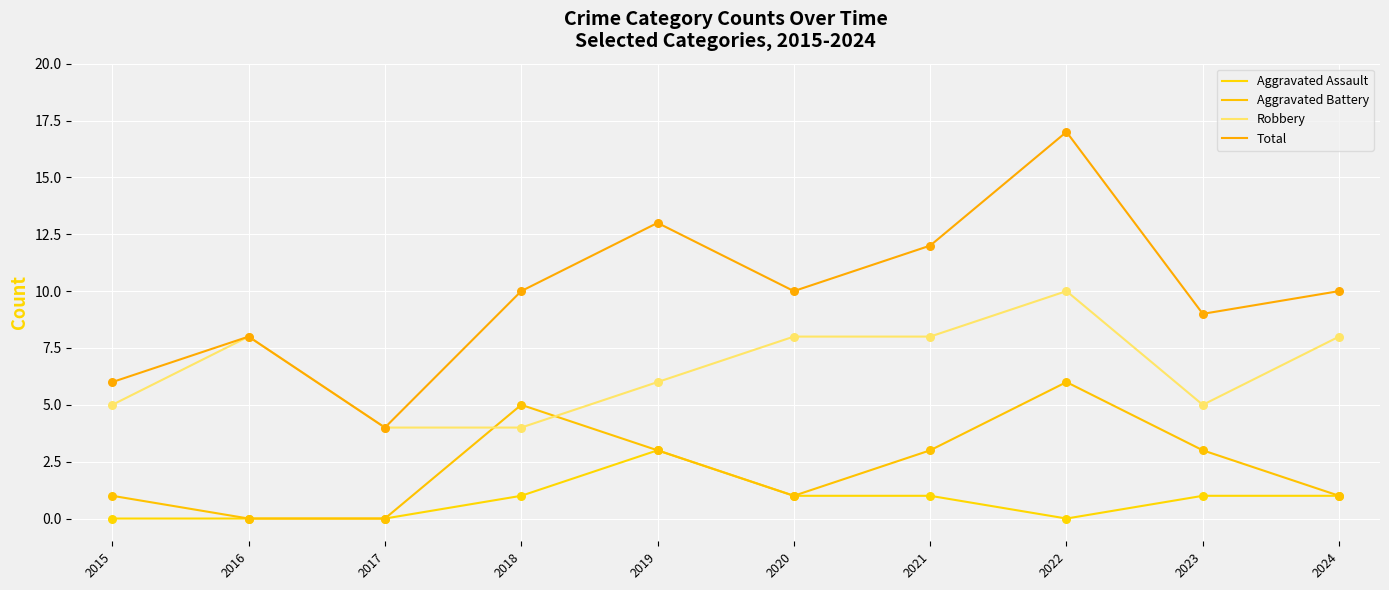

At which category is the sum across all series the highest?

2022